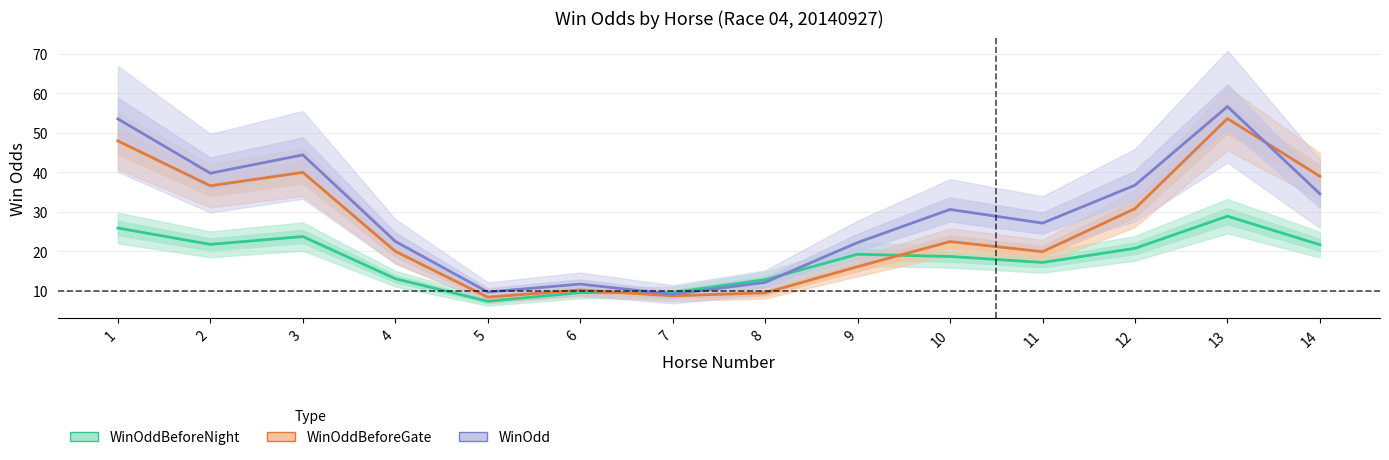

True or false: WinOdd and WinOddBeforeGate intersect in this chart.

True